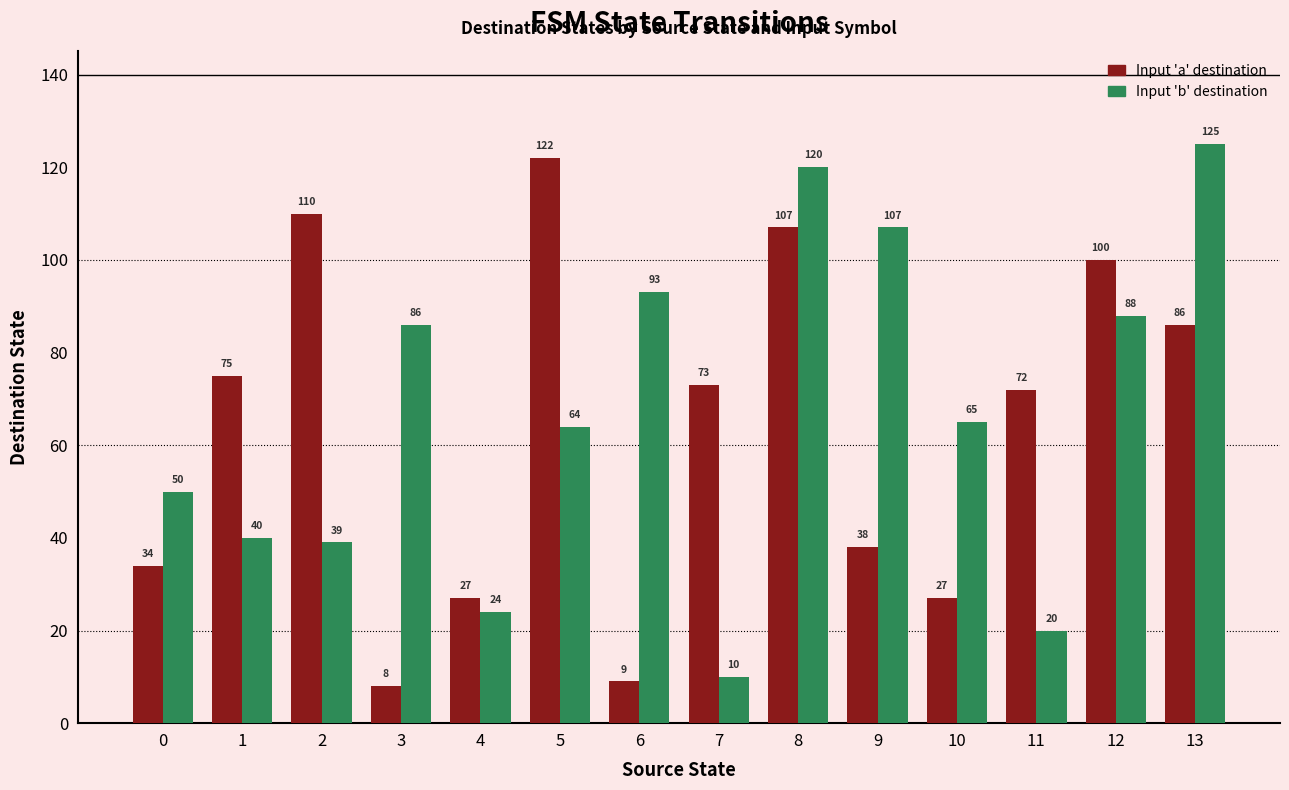

Where is Input 'b' destination nearest to the value 67?

10